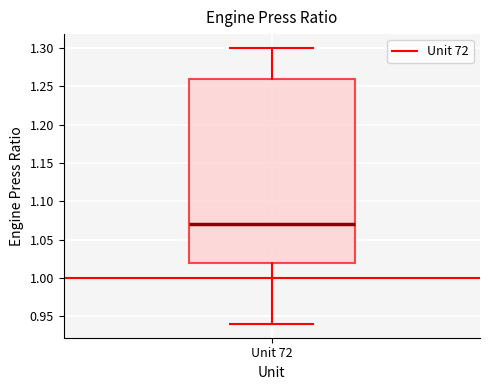

Transcribe this box plot: give where the median line is, the range the box spans, and where the two whiskers end, as read against the y-axis. The values are not printed on the chart, so give them approximately, as read against the axis.

median 1.07, box 1.02 to 1.26, whiskers 0.94 to 1.30